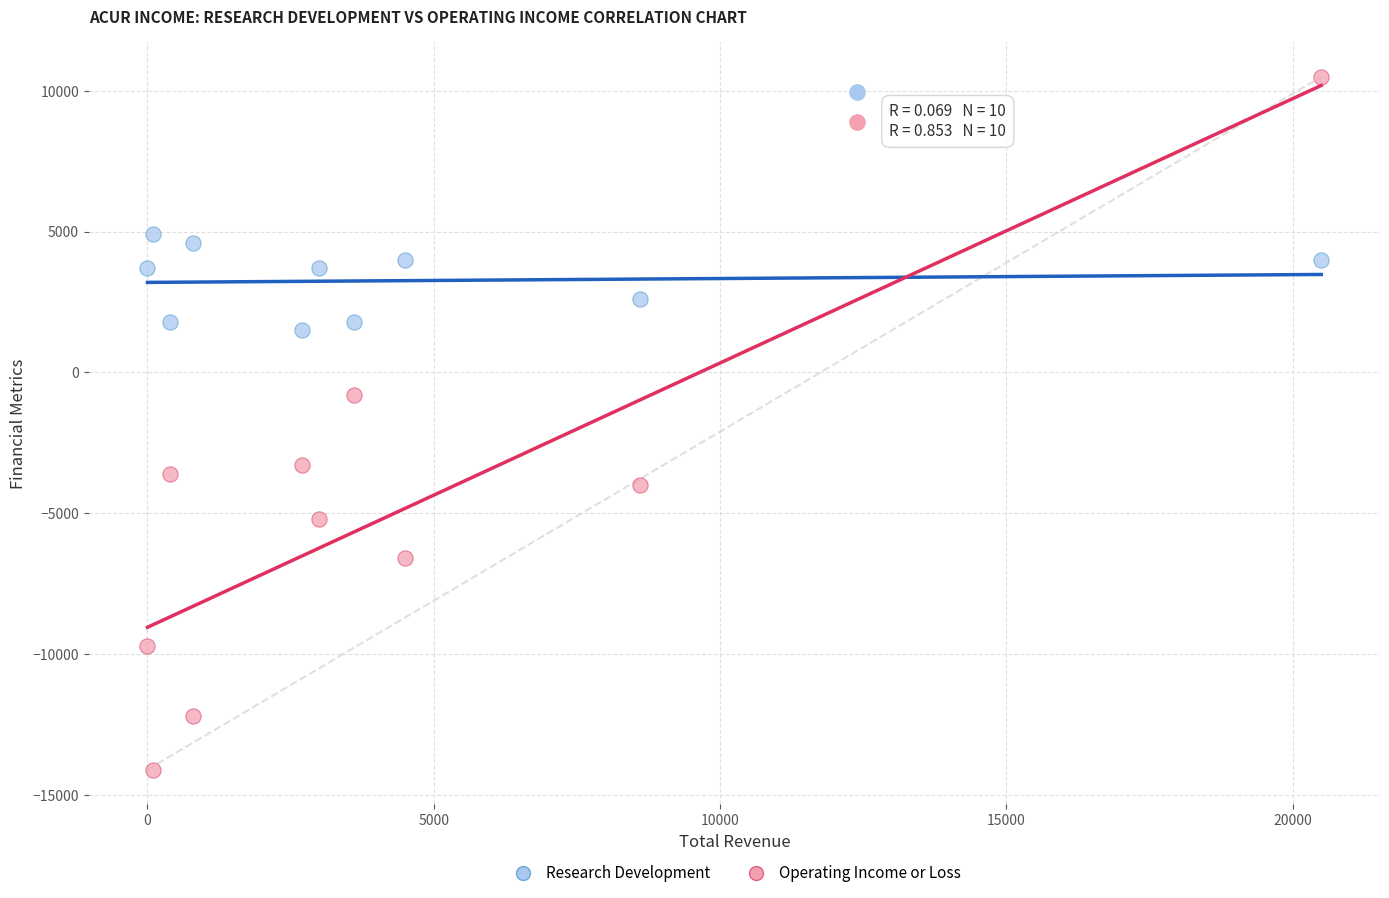

In the Operating Income or Loss series, what Y value is closest to -1800?

-800